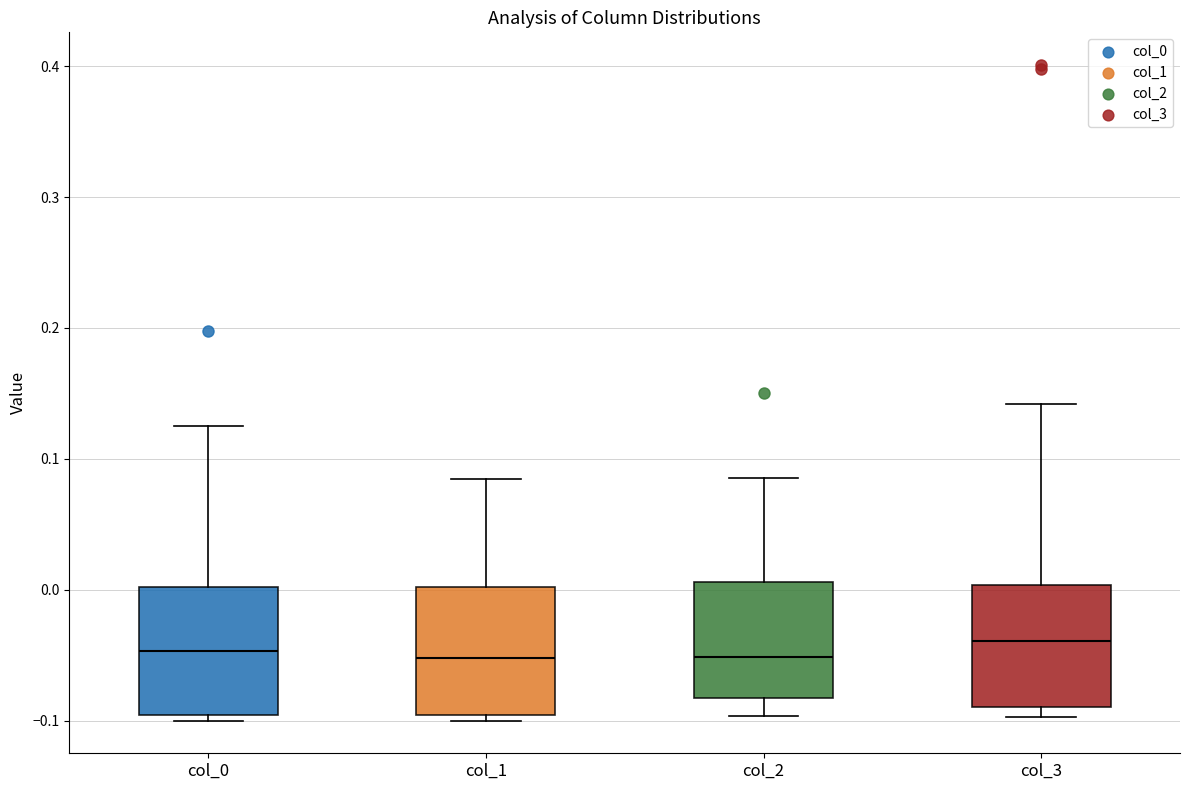

Reading left to right, read every box against the y-axis: the position of its median line, the range the box covers, and the ends of its whiskers. The values are not printed on the chart, so give them approximately, as read against the axis.

col_0: median -0.05, box -0.10 to 0.00, whiskers -0.10 (just below the box's lower edge) to 0.13
col_1: median -0.05, box -0.10 to 0.00, whiskers -0.10 (just below the box's lower edge) to 0.08
col_2: median -0.05, box -0.08 to 0.01, whiskers -0.10 to 0.09
col_3: median -0.04, box -0.09 to 0.00, whiskers -0.10 to 0.14